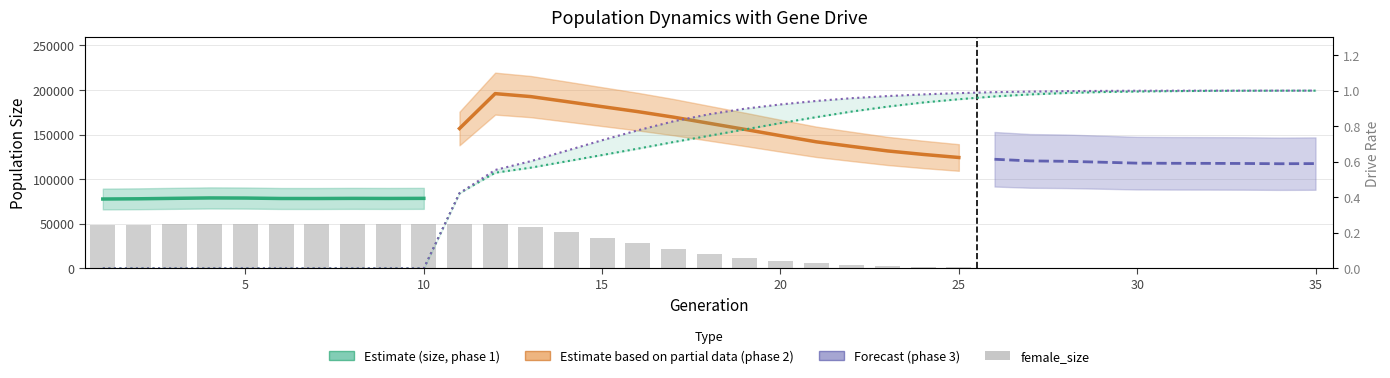

What is the spread (max minus min) of values at 10?

49517.0